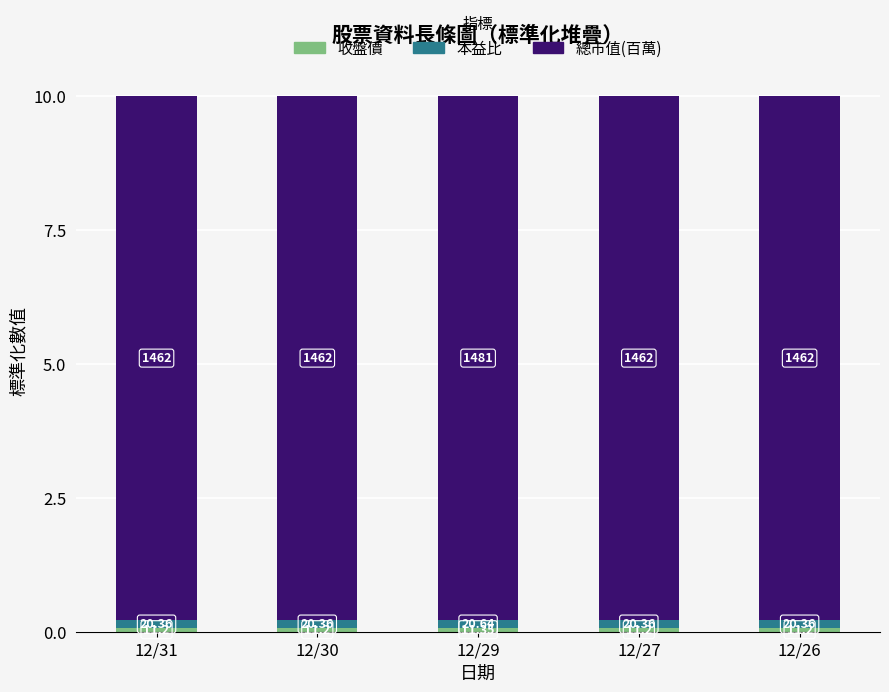

At which label is 本益比 closest to 0?

12/31